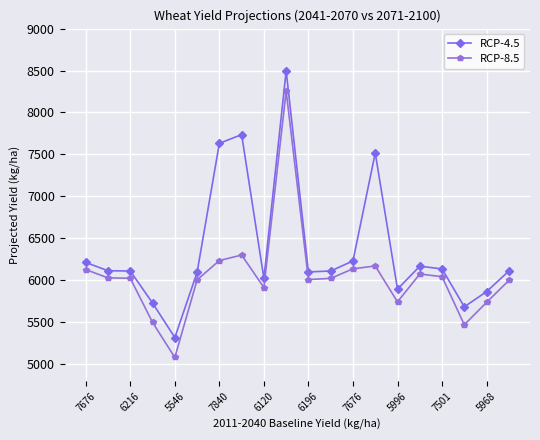

Rank the series by their average value, from highest to lowest.

RCP-4.5, RCP-8.5